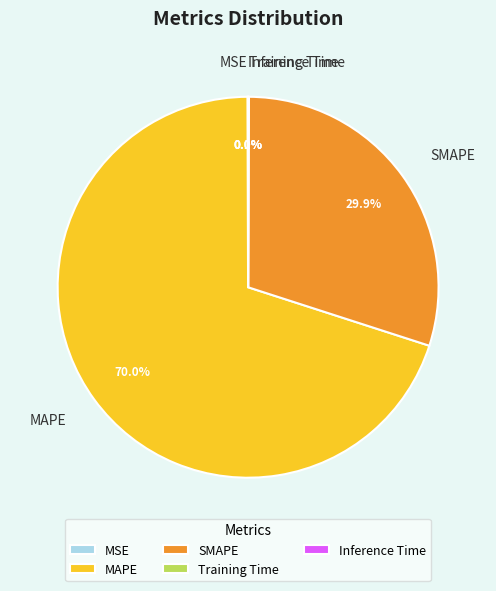

Is there any slice that represents more than half of the pie?

Yes